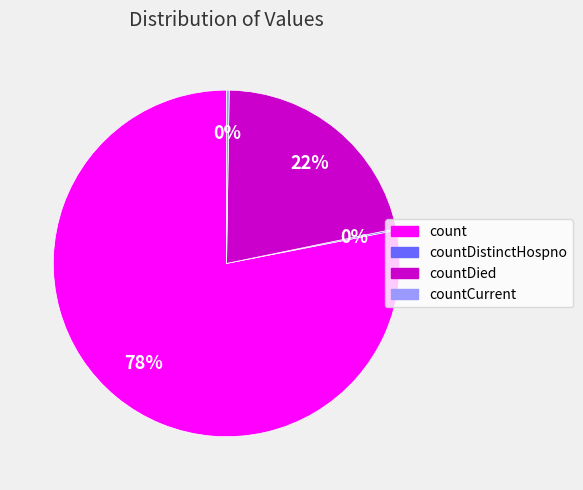

Is there a majority slice in this chart?

Yes